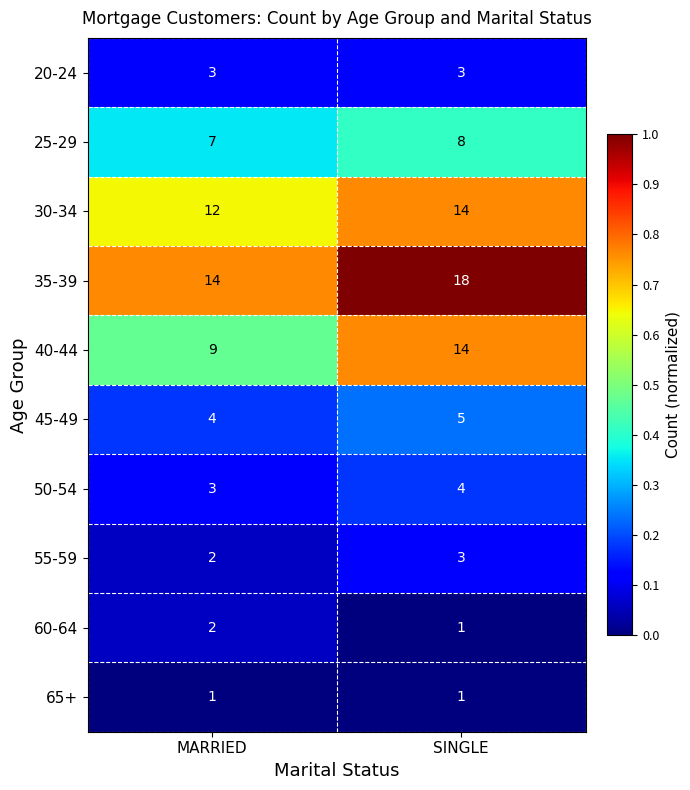

True or false: 20-24 has a value of 4 at SINGLE.

False